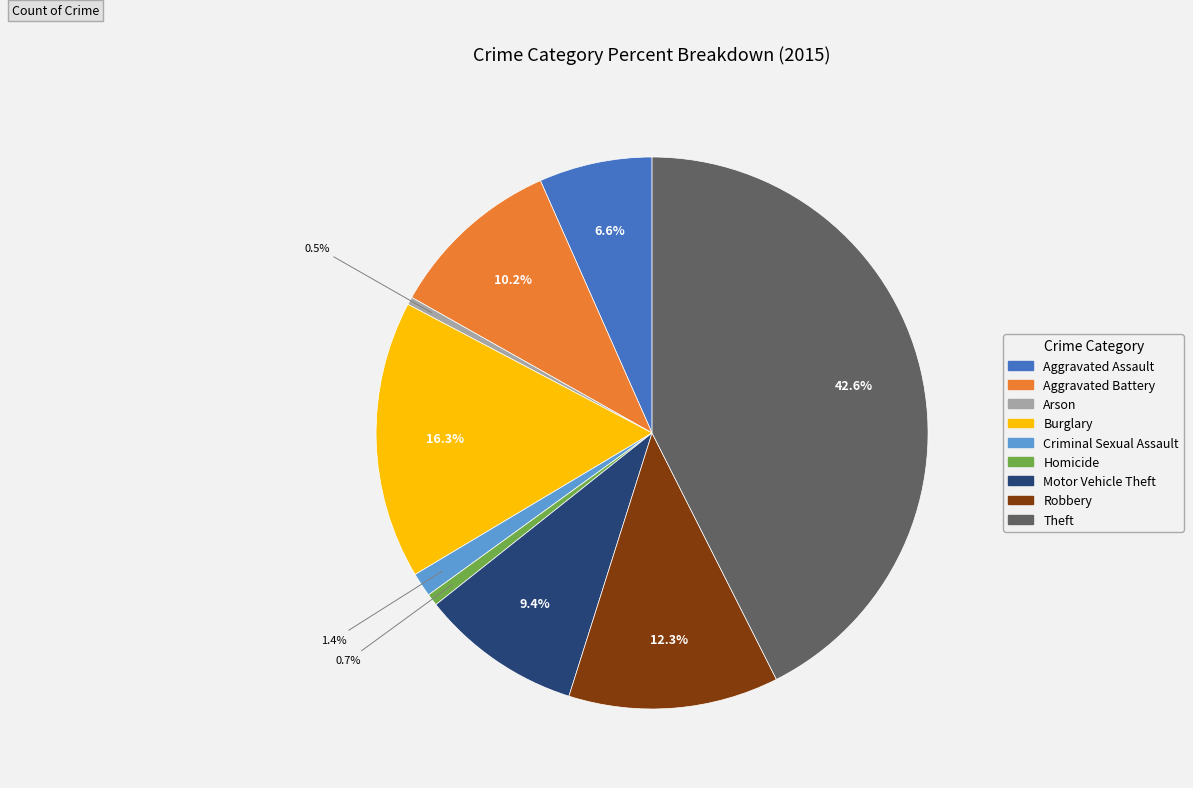

To the nearest percent, what is the average slice percentage?

11%